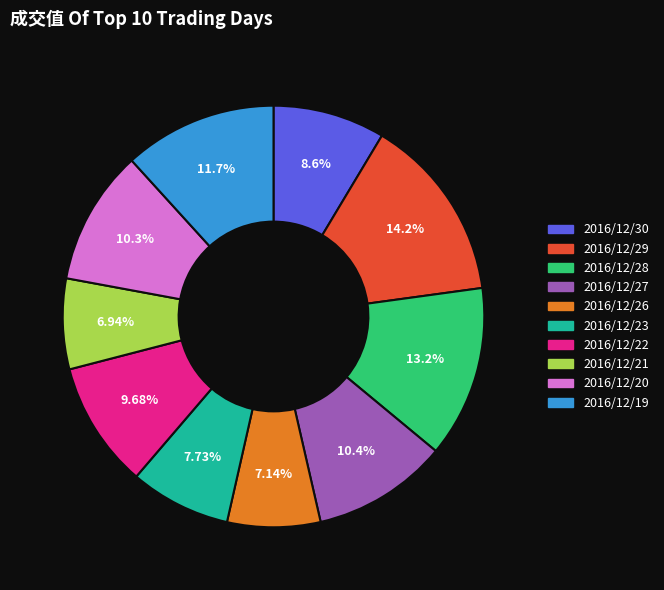

To the nearest percent, what portion does 2016/12/26 represent?

7%